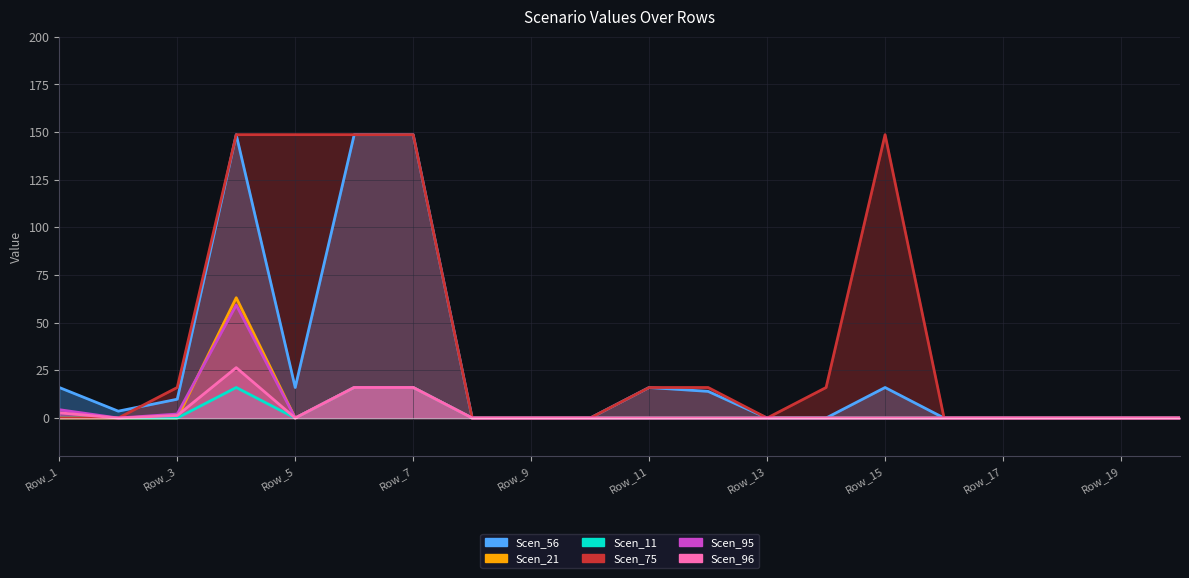

Which series changed the most between Row_11 and Row_17?

Scen_56